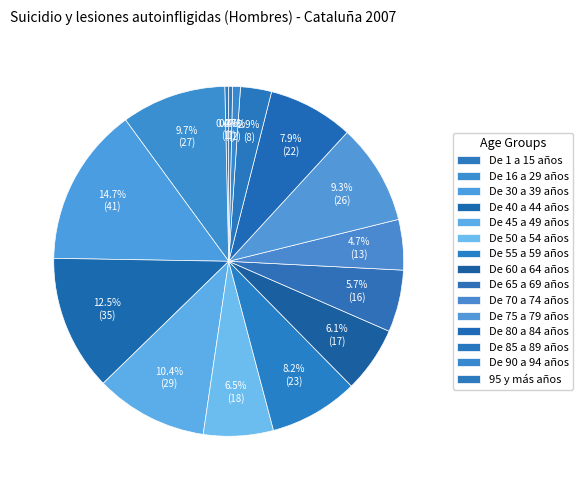

How many slices are in this pie chart?

15